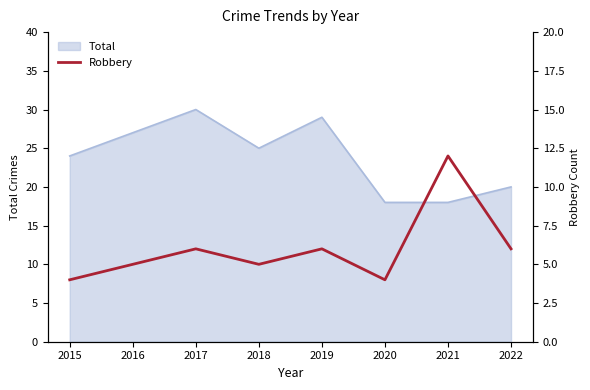

Is it true that Total equals 12 at 2020?

False